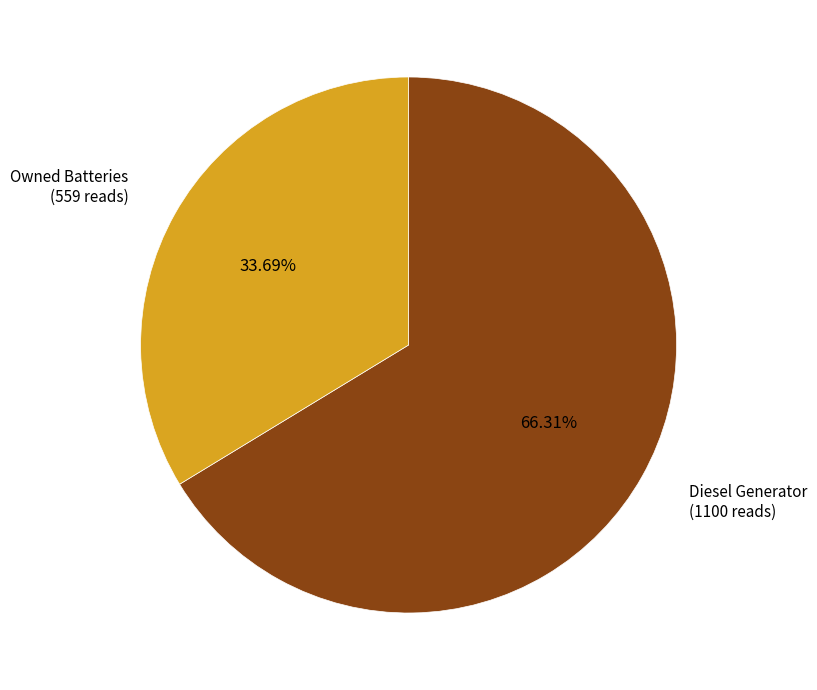

Count the number of slices in the pie.

2